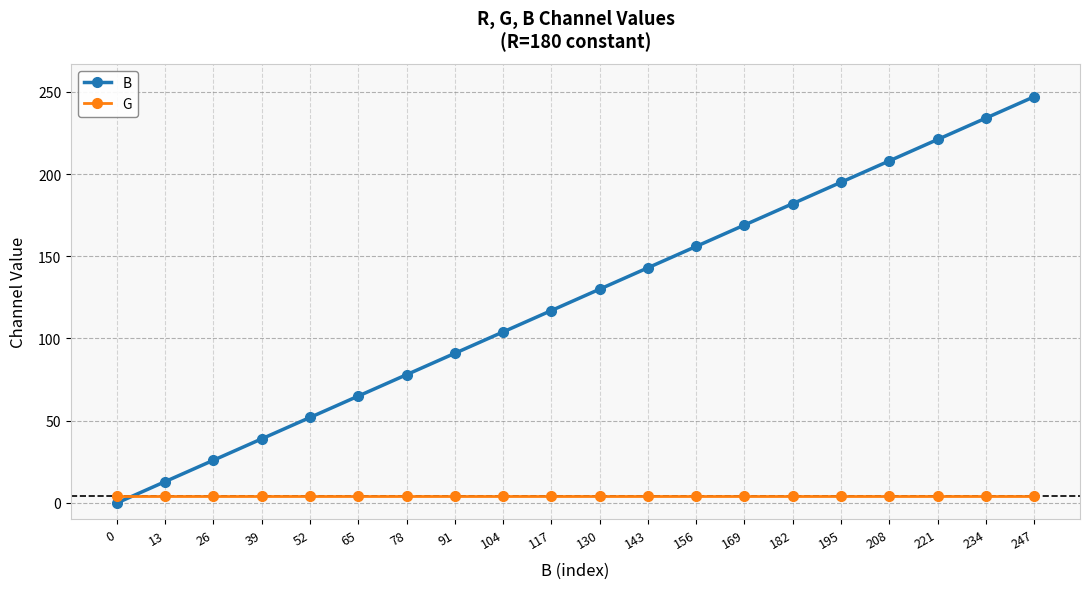

Rank the series by their maximum value, from lowest to highest.

G, B